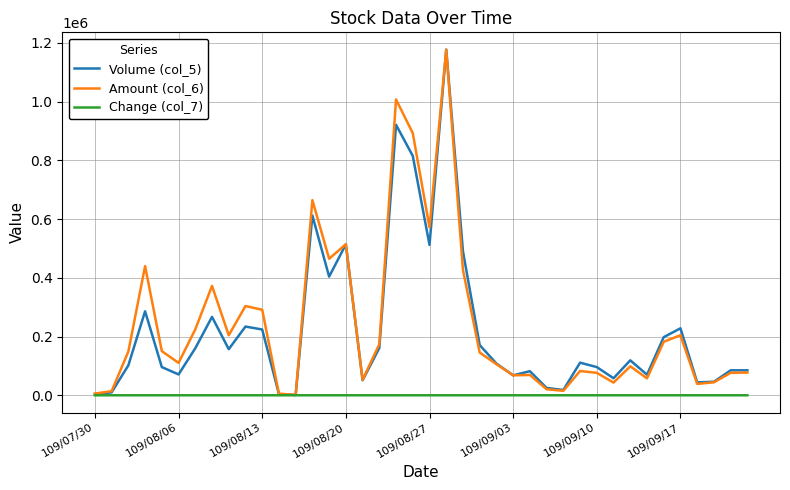

How many lines are shown in the chart?

3